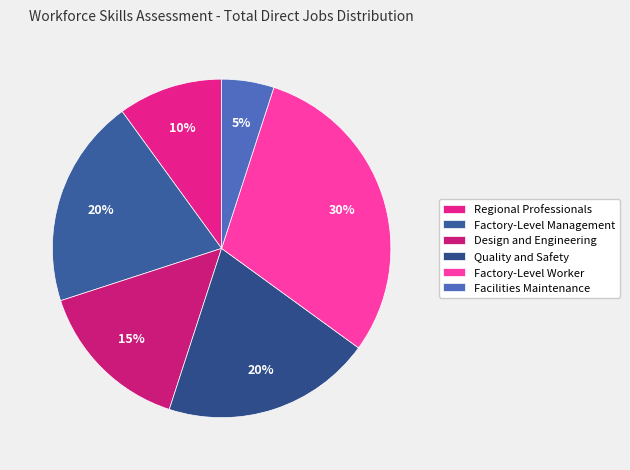

To the nearest percent, what is the combined percentage of Factory-Level Worker and Design and Engineering?

45%